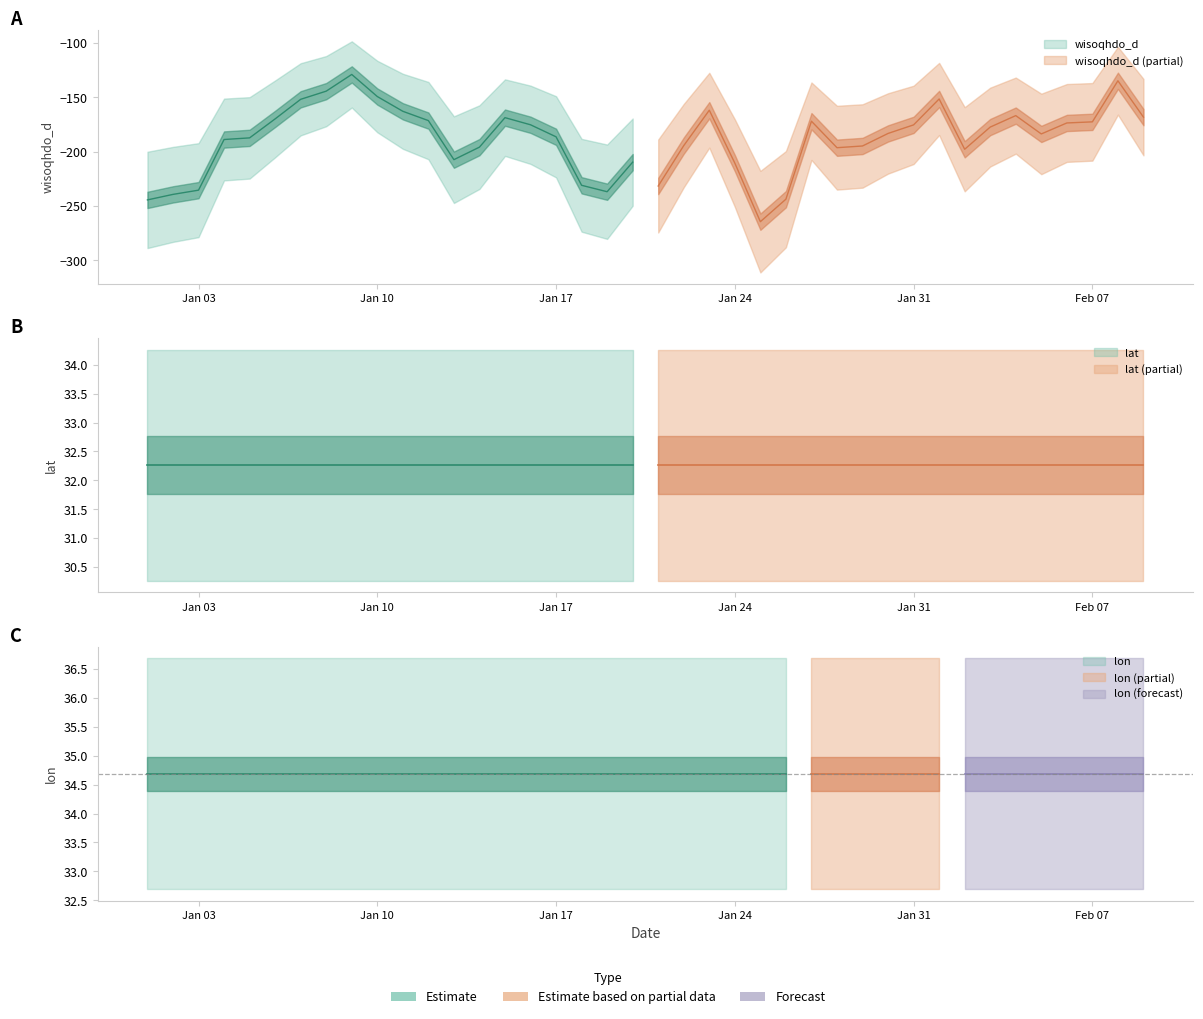

Reading right to left, extract all data points from this chart.

wisoqhdo_d: -168.2	-134.7	-172.5	-173.6	-183.7	-166.8	-177.4	-197.8	-151.5	-175.3	-183.2	-194.7	-196.3	-172.0	-243.7	-264.4	-210.5	-161.8	-194.4	-231.6	-209.6	-236.9	-230.9	-186.3	-175.2	-168.7	-195.8	-207.3	-171.4	-162.8	-149.2	-128.9	-144.3	-151.8	-169.8	-187.3	-188.8	-235.4	-239.3	-244.4
lat: 32.3	32.3	32.3	32.3	32.3	32.3	32.3	32.3	32.3	32.3	32.3	32.3	32.3	32.3	32.3	32.3	32.3	32.3	32.3	32.3	32.3	32.3	32.3	32.3	32.3	32.3	32.3	32.3	32.3	32.3	32.3	32.3	32.3	32.3	32.3	32.3	32.3	32.3	32.3	32.3
lon: 34.7	34.7	34.7	34.7	34.7	34.7	34.7	34.7	34.7	34.7	34.7	34.7	34.7	34.7	34.7	34.7	34.7	34.7	34.7	34.7	34.7	34.7	34.7	34.7	34.7	34.7	34.7	34.7	34.7	34.7	34.7	34.7	34.7	34.7	34.7	34.7	34.7	34.7	34.7	34.7